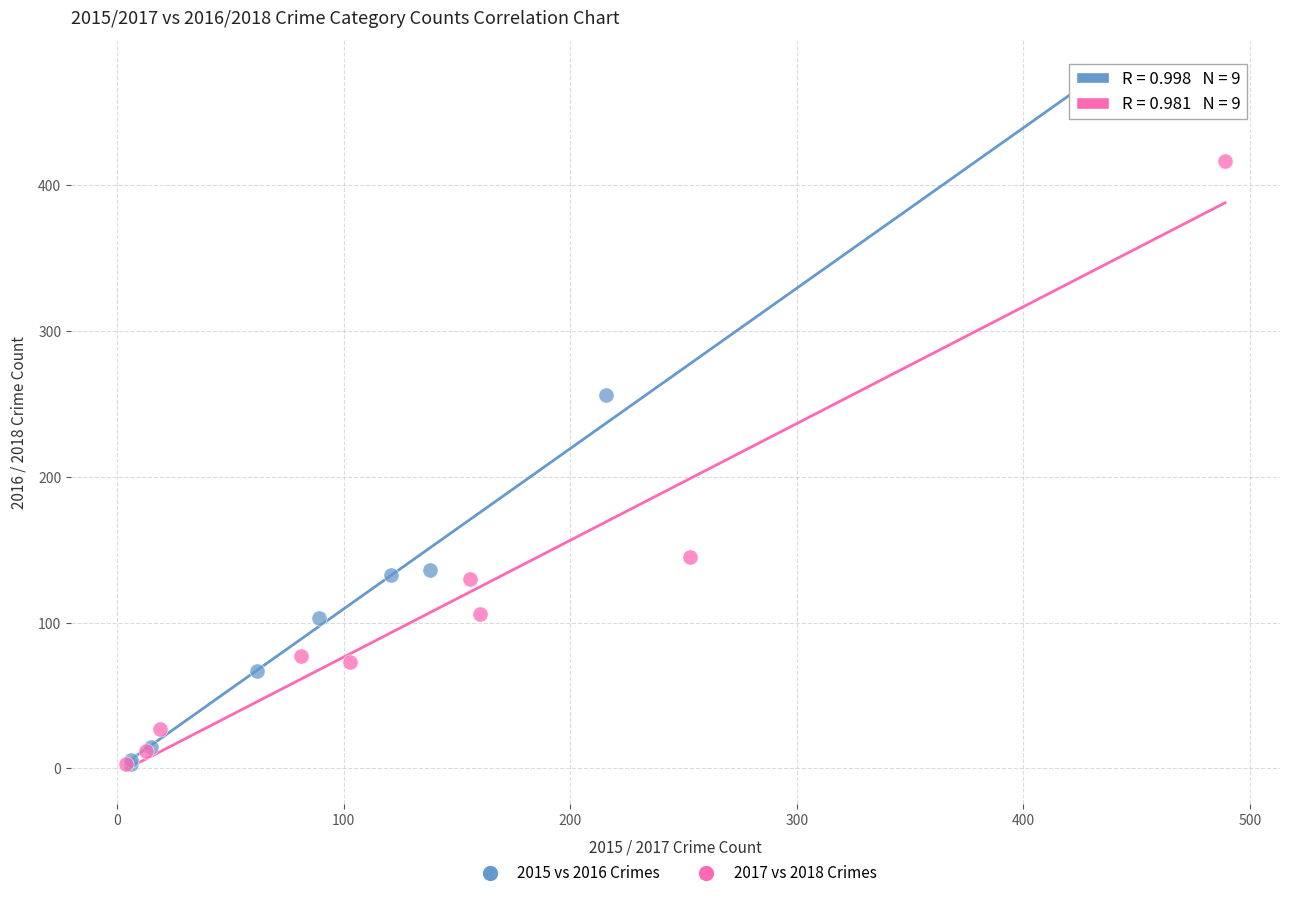

Which series has the largest Y range (max minus min)?

2015 vs 2016 Crimes